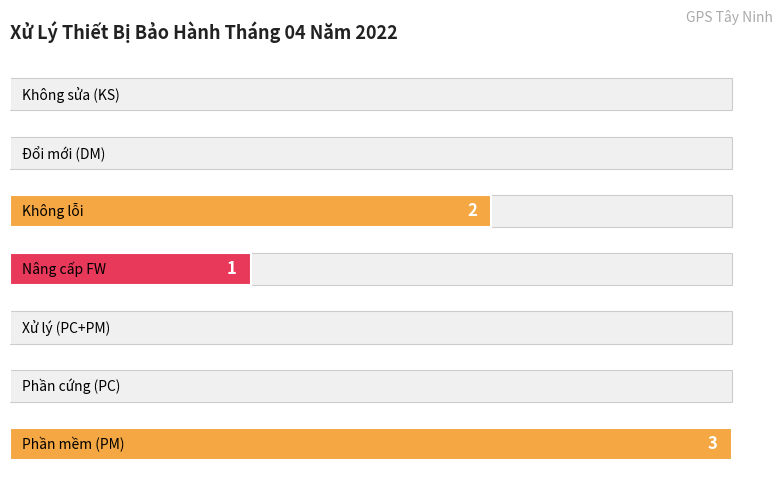

What is the value of the 4th bar from the left?

1